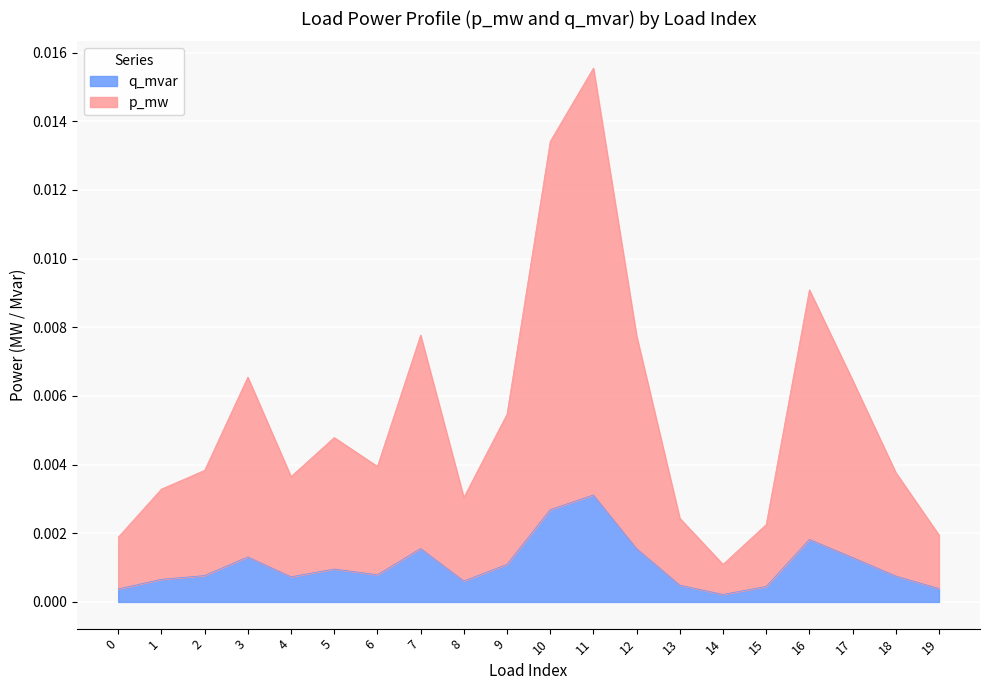

At which category is the sum across all series the highest?

11